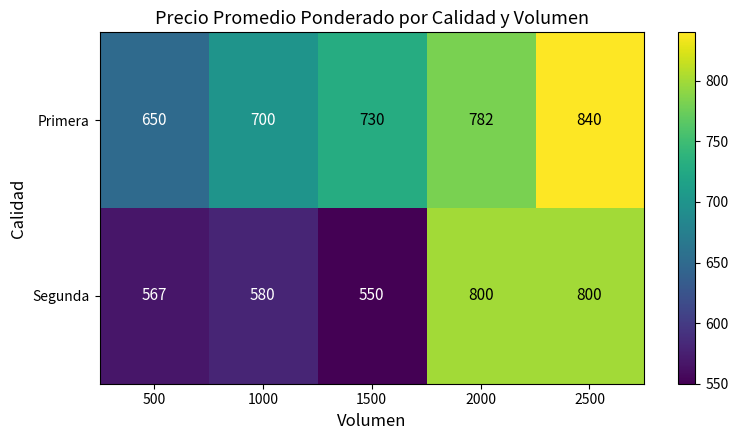

Is it true that Primera equals 700 at 1000?

True